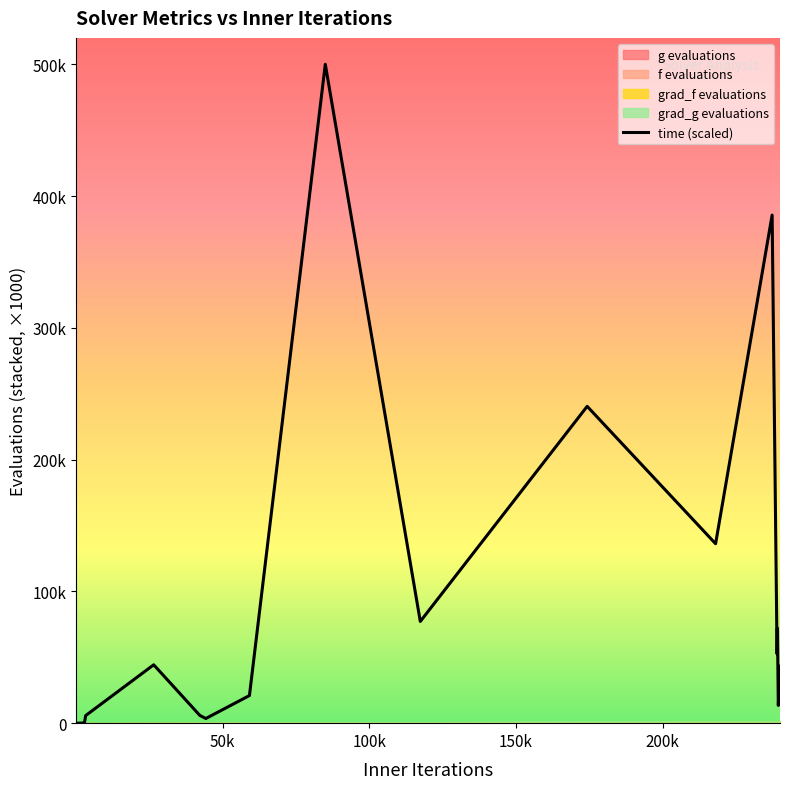

Read the value at 50k.

7.3